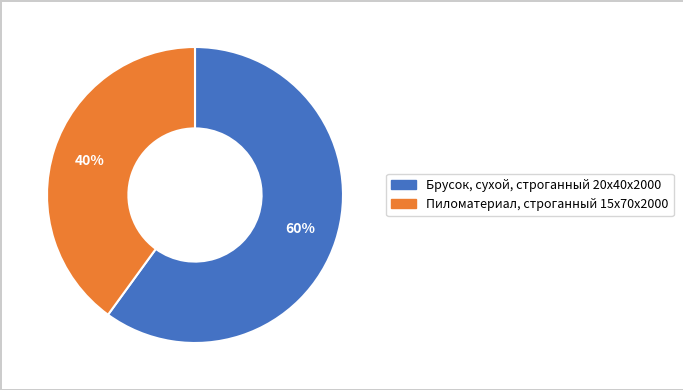

Is there a majority slice in this chart?

Yes